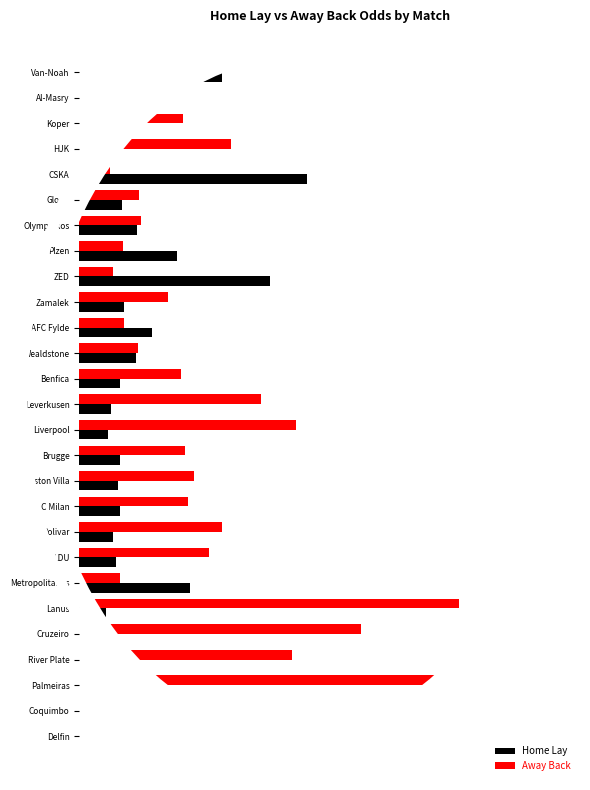

What are all the series names shown in the legend?

Home Lay, Away Back